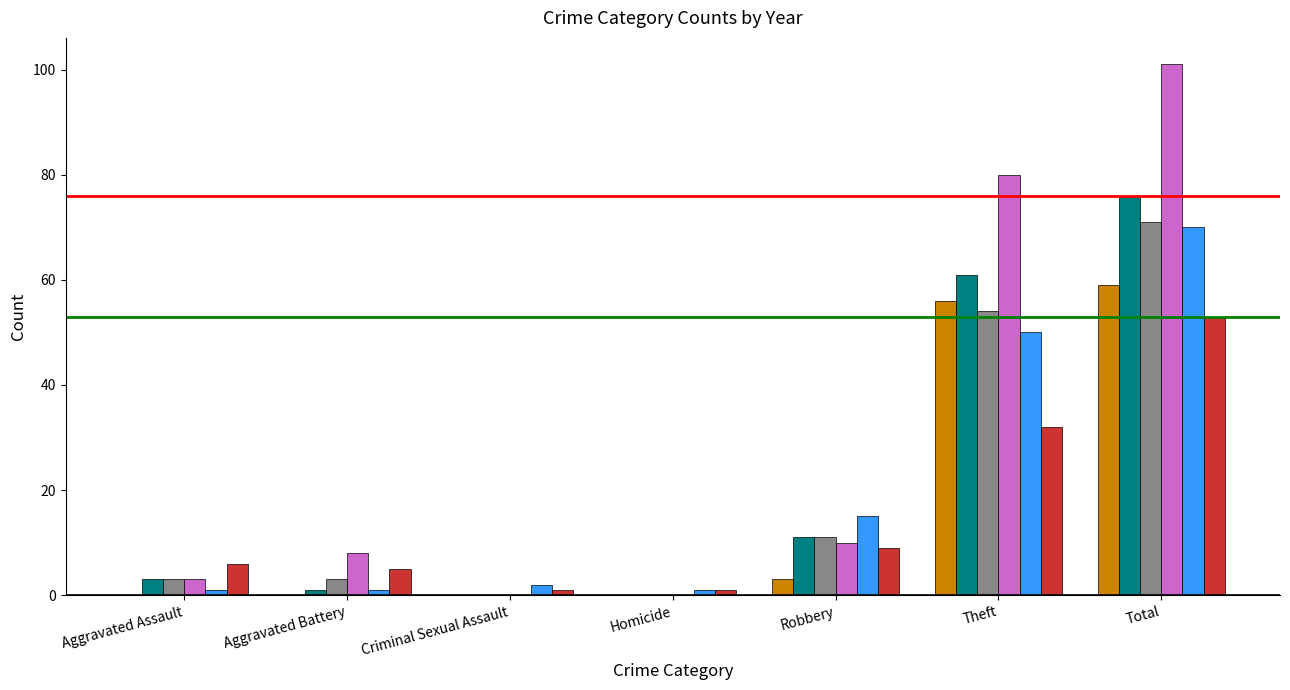

What is the total value across all series at Total?

430